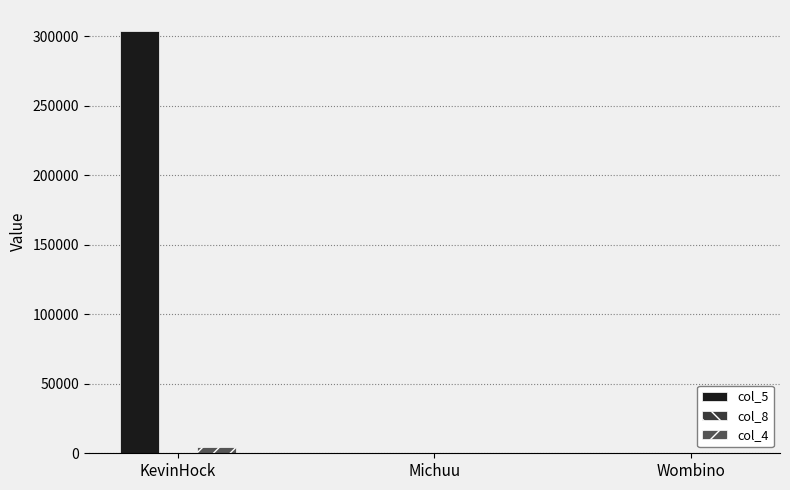

Which series changed the most between KevinHock and Wombino?

col_5